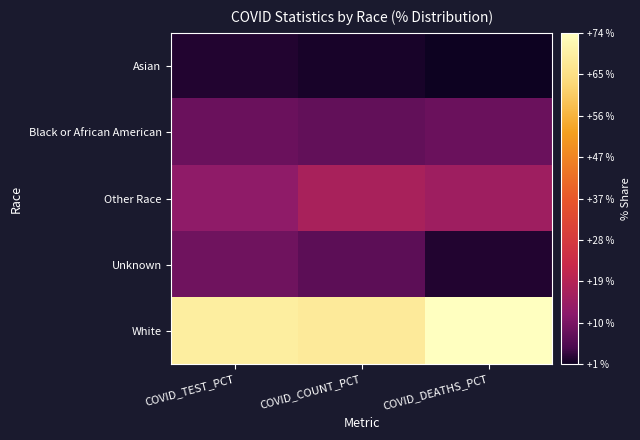

Reading right to left, list all the values displayed in this chart.

Asian: COVID_DEATHS_PCT=0.6	COVID_COUNT_PCT=1.4	COVID_TEST_PCT=1.9
Black or African American: COVID_DEATHS_PCT=8.1	COVID_COUNT_PCT=7.1	COVID_TEST_PCT=8.0
Other Race: COVID_DEATHS_PCT=15.2	COVID_COUNT_PCT=17.0	COVID_TEST_PCT=12.5
Unknown: COVID_DEATHS_PCT=2.0	COVID_COUNT_PCT=6.3	COVID_TEST_PCT=8.5
White: COVID_DEATHS_PCT=74.1	COVID_COUNT_PCT=68.1	COVID_TEST_PCT=69.1